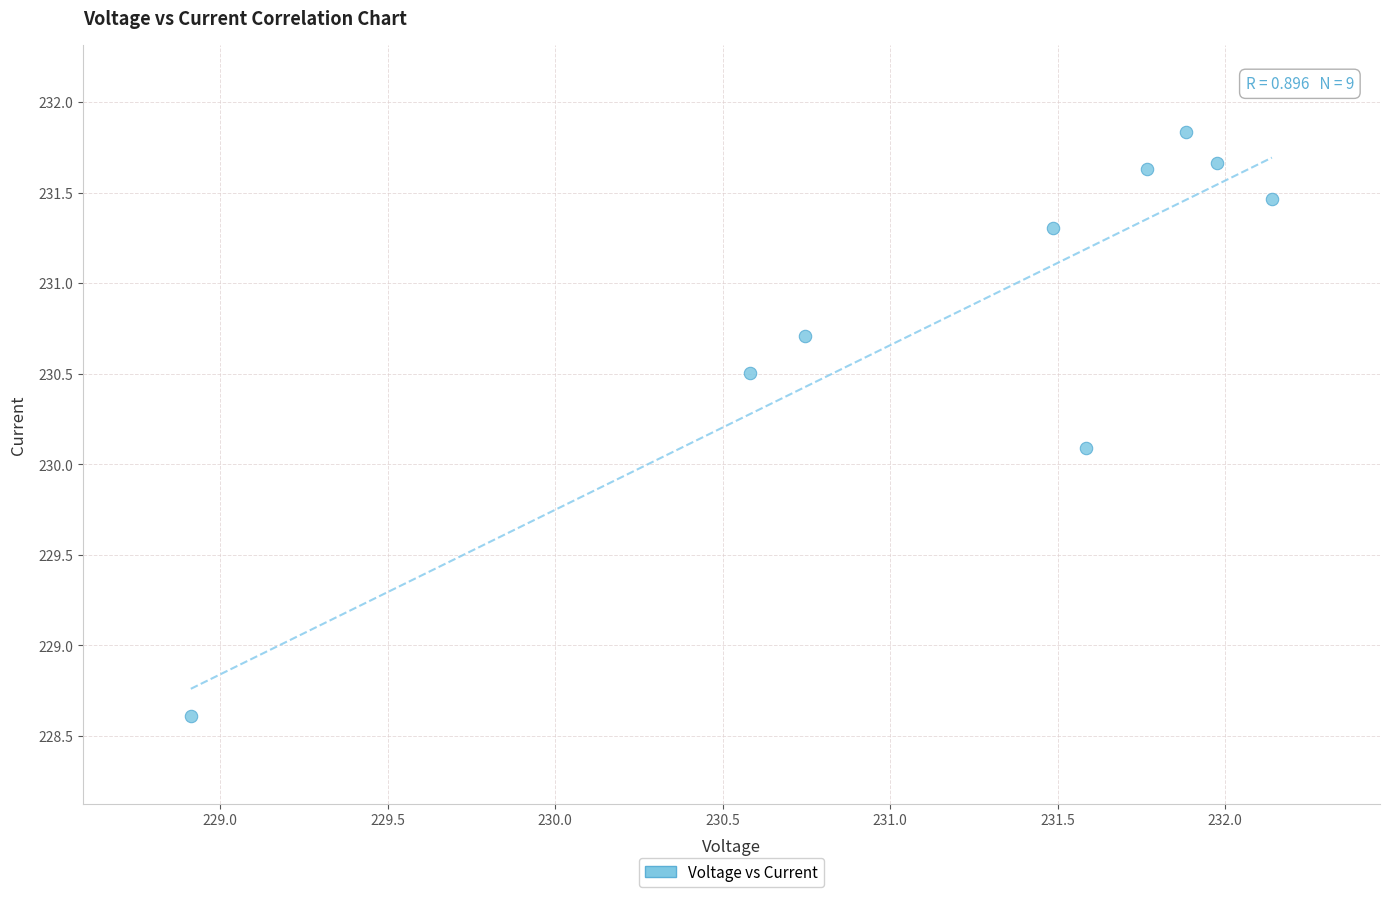

What is the range of Y values (max minus min)?

3.2